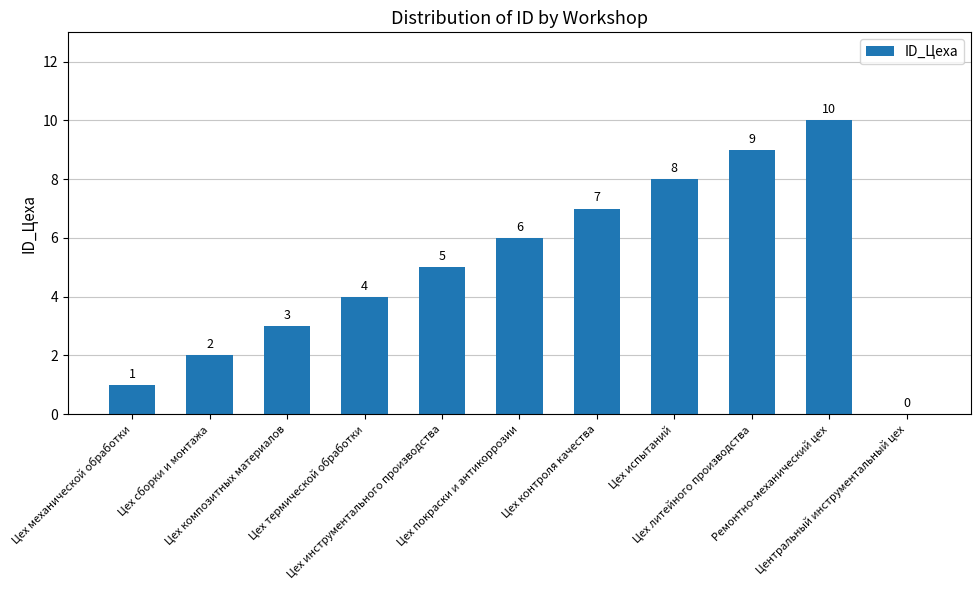

Read the value at Ремонтно-механический цех, to the nearest 5.

10